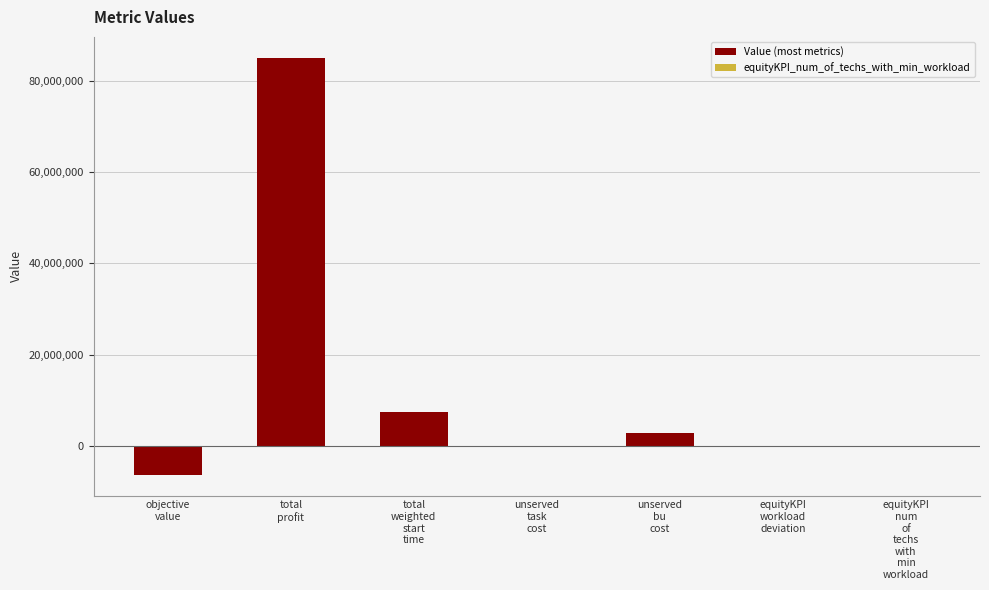

Where is the data nearest to the value 39388945?

total
weighted
start
time